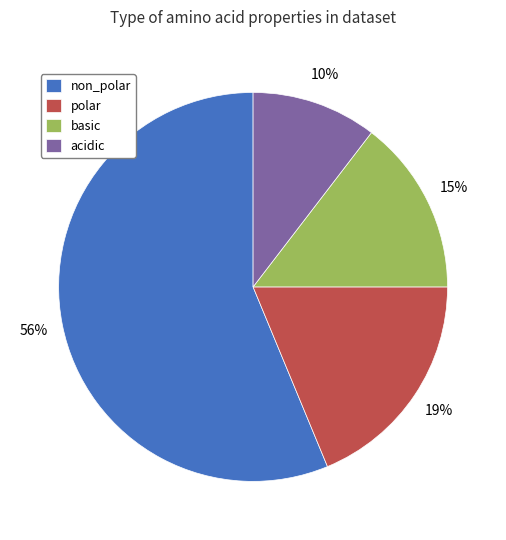

To the nearest percent, what portion does non_polar represent?

56%